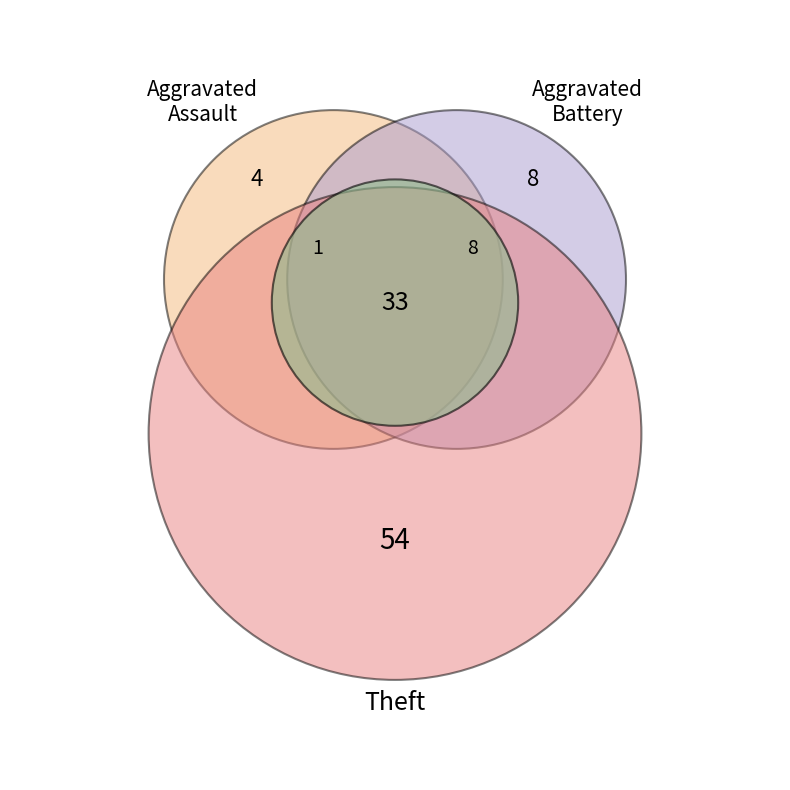

To the nearest percent, what is the average slice percentage?

25%